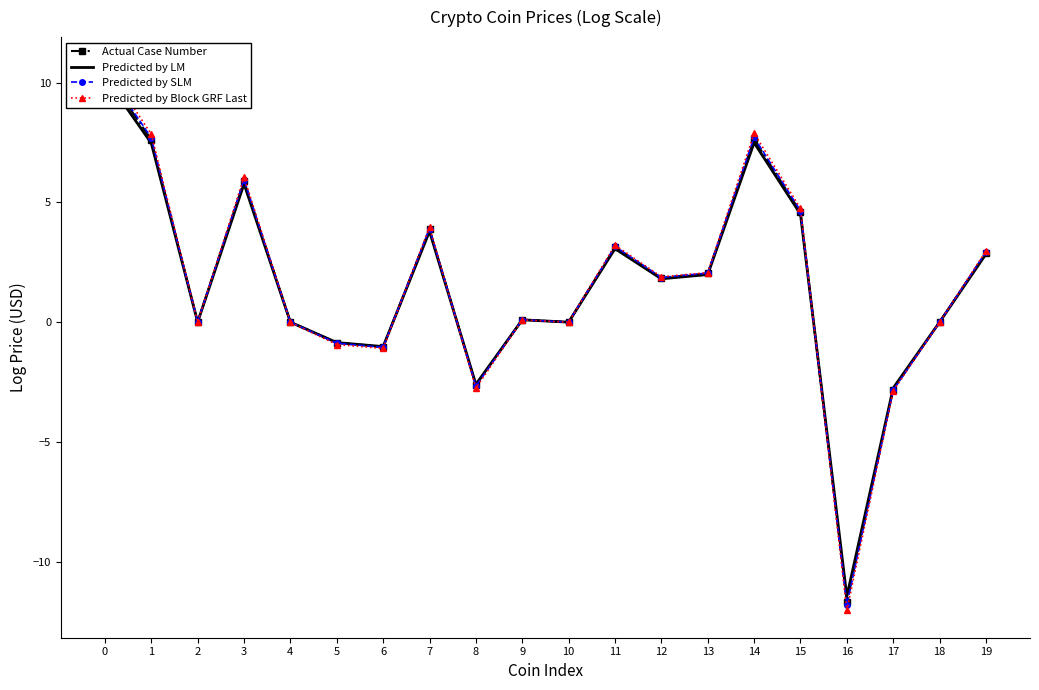

True or false: Predicted by Block GRF Last and Actual Case Number cross at least once.

True